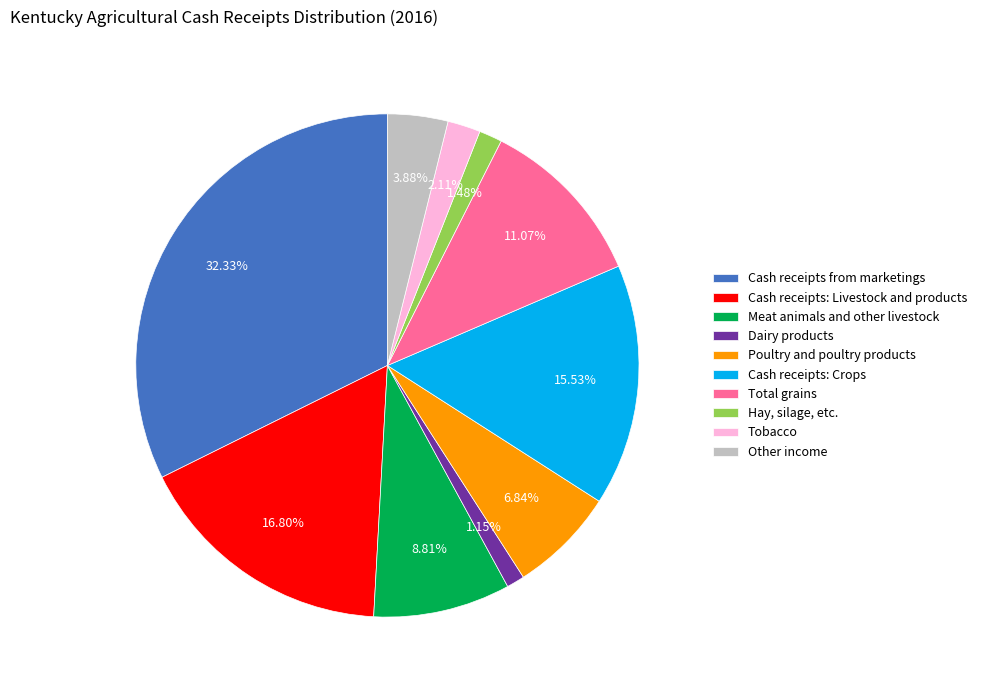

What is the total percentage of Dairy products and Cash receipts: Crops?

16.7%